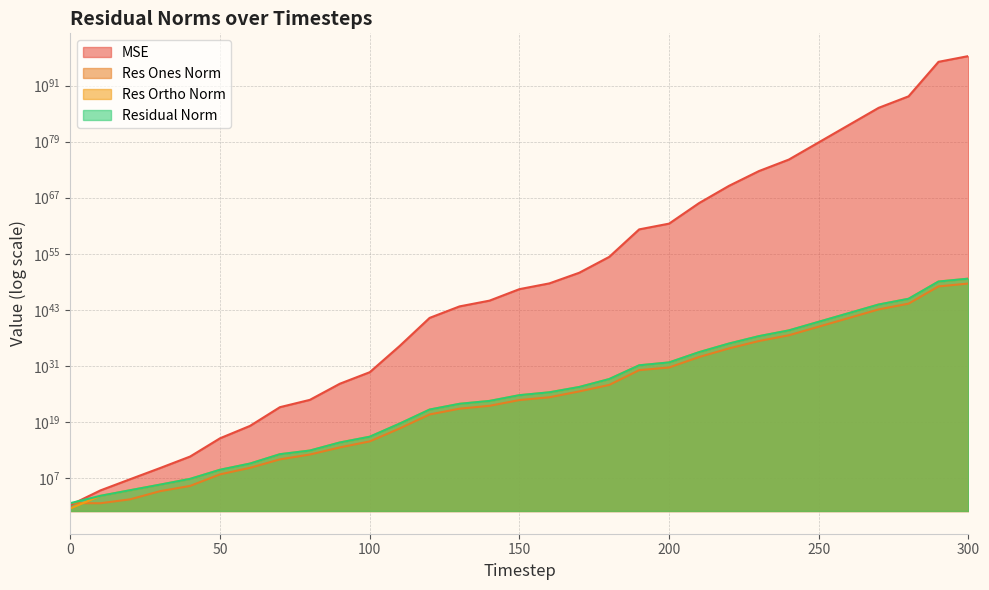

At how many categories does at least one series exceed 18104771727836405475582924902845995921875073001222001842939979804744093631379020078896883691421696?

1